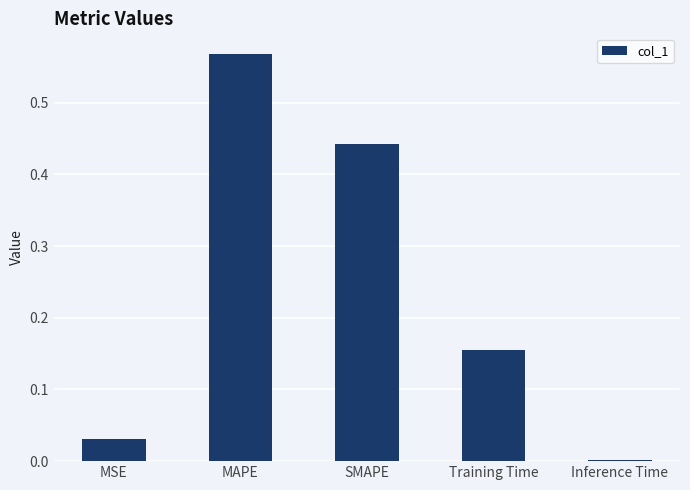

Between Training Time and SMAPE, which is larger?

SMAPE